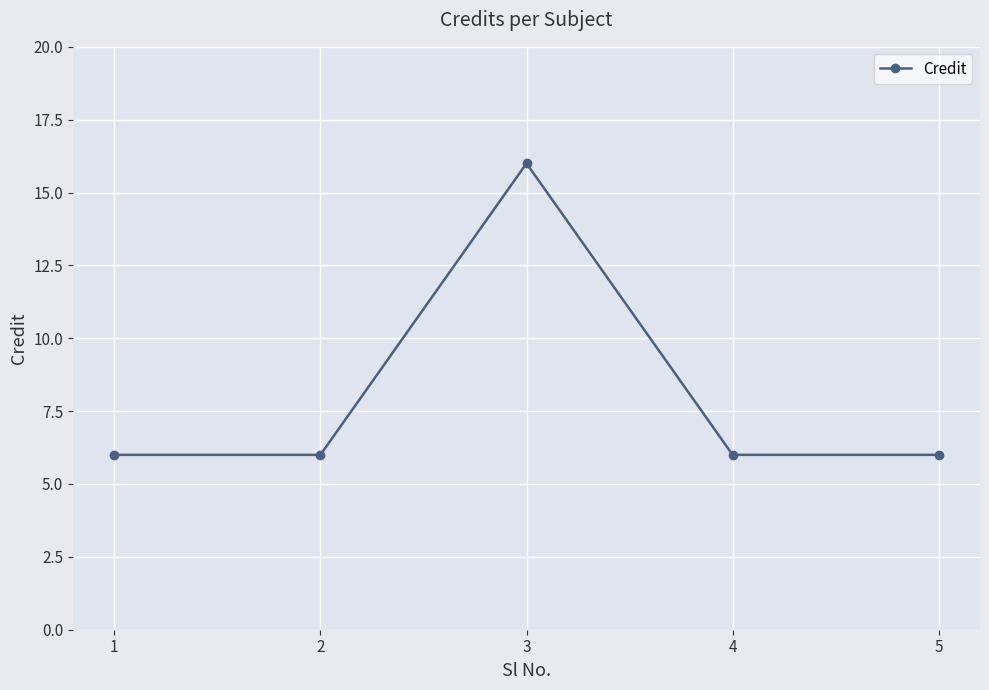

What is the approximate value at 5, to the nearest 5?

5